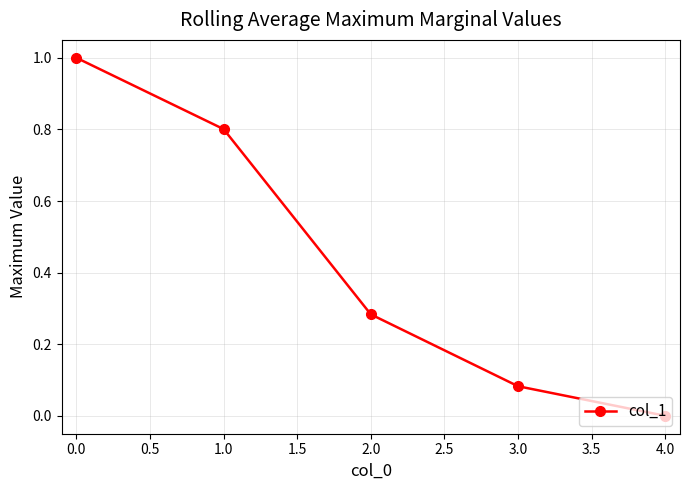

Which category has the lowest value across all series?

4.0